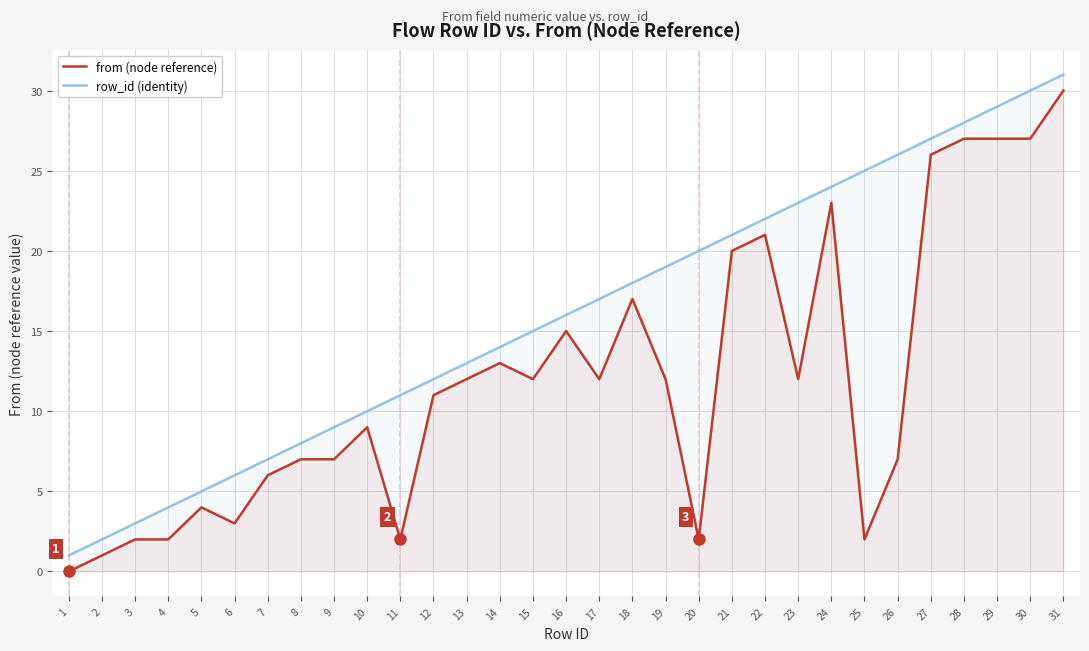

Rank the series at 2 from highest to lowest value.

row_id (identity), from (node reference)